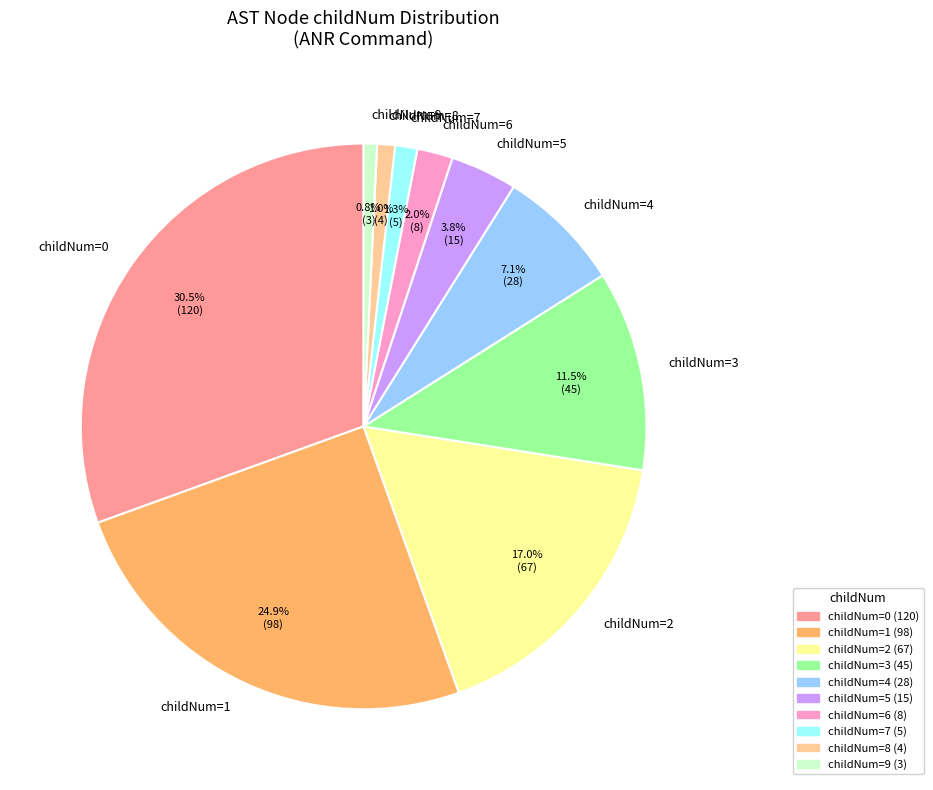

Between childNum=4 and childNum=6, which is larger?

childNum=4